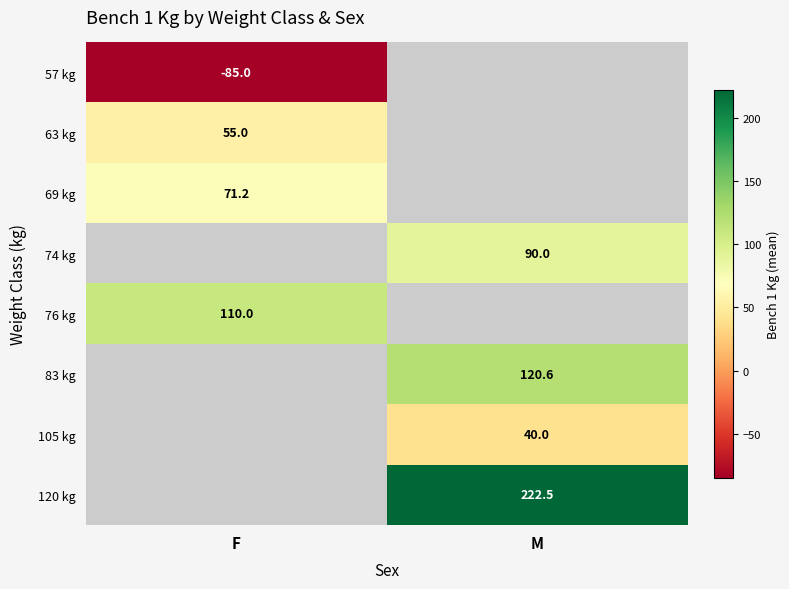

Is the value of 120 kg at M greater than the value of 69 kg at F?

Yes